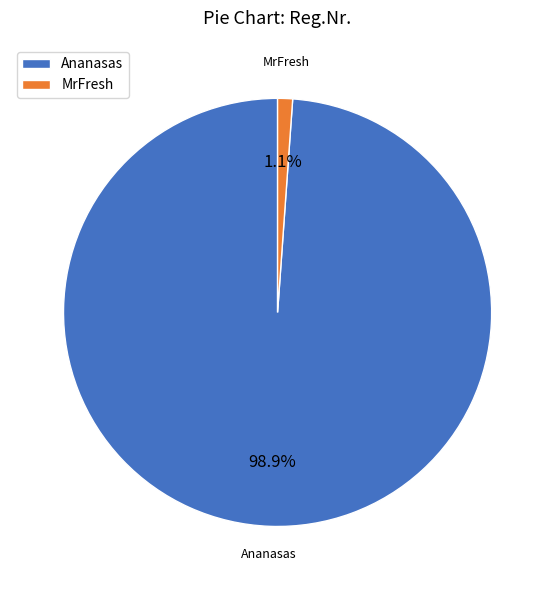

To the nearest percent, what is the difference between the MrFresh and Ananasas slice percentages?

98%